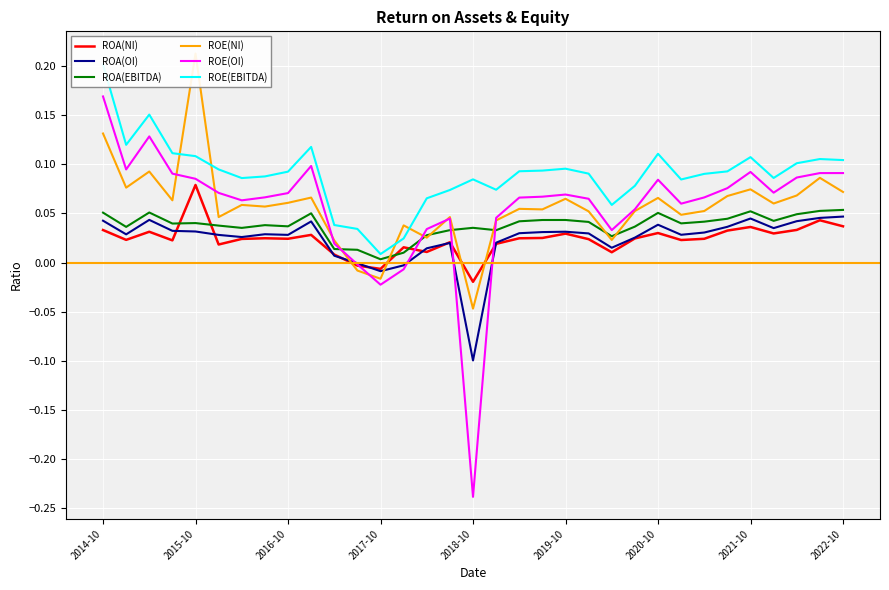

Does the chart display data point markers on the line(s)?

No